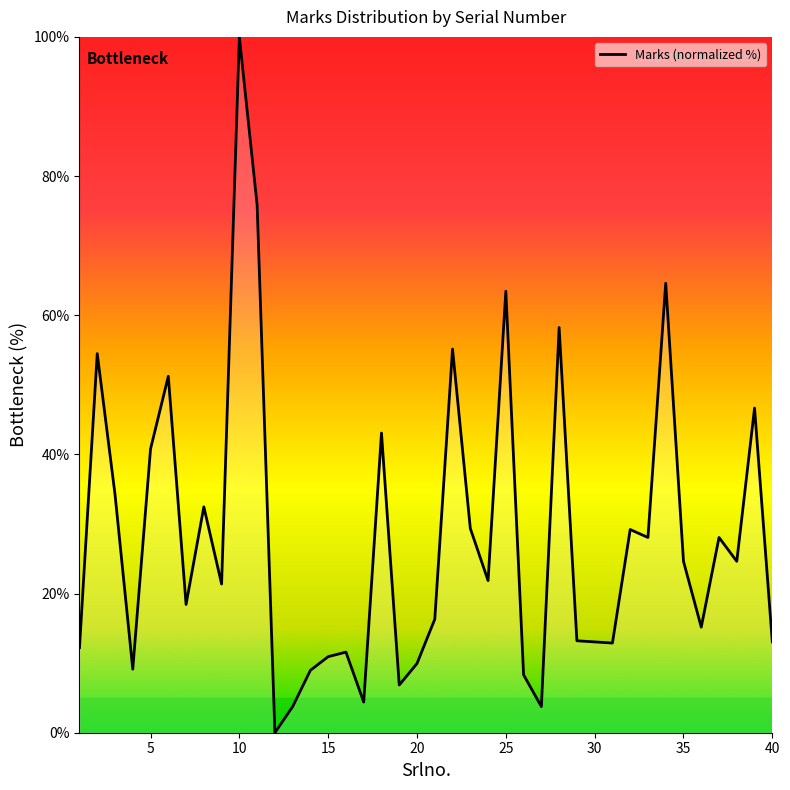

How many lines are shown in the chart?

1